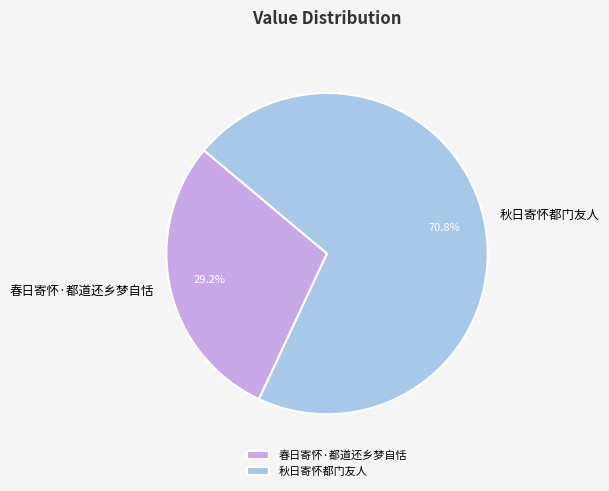

Between 春日寄怀·都道还乡梦自恬 and 秋日寄怀都门友人, which is larger?

秋日寄怀都门友人